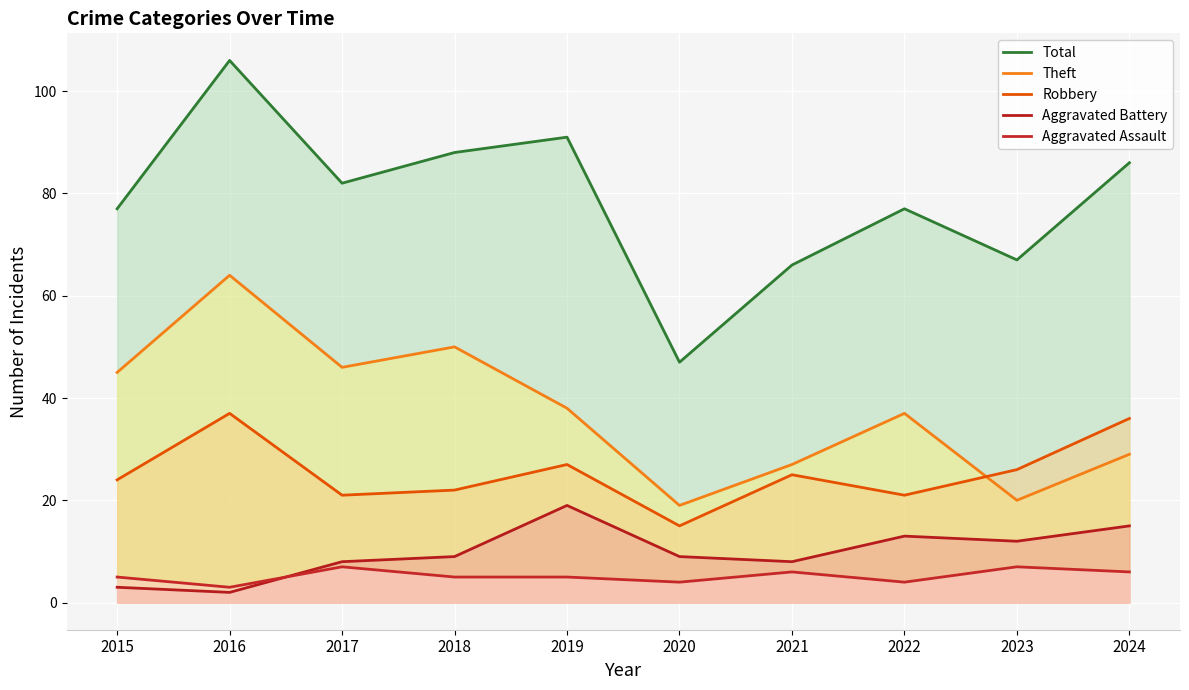

What is the value of the Aggravated Assault point at the 3rd from the left?

7